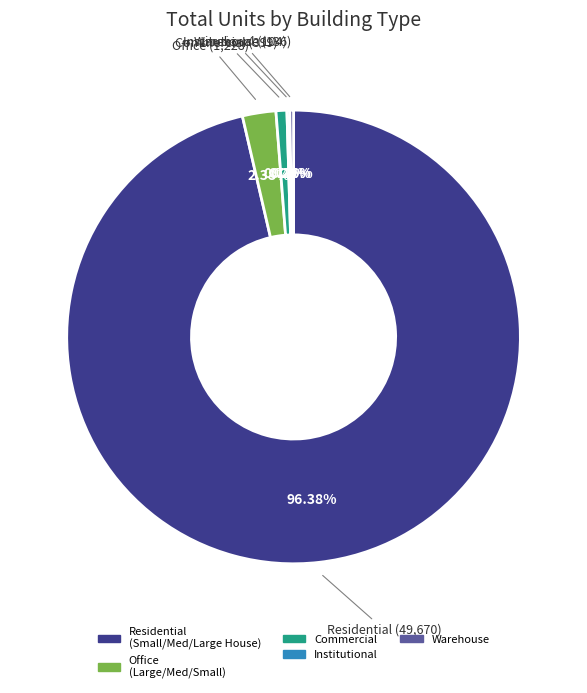

Does any single category account for the majority?

Yes